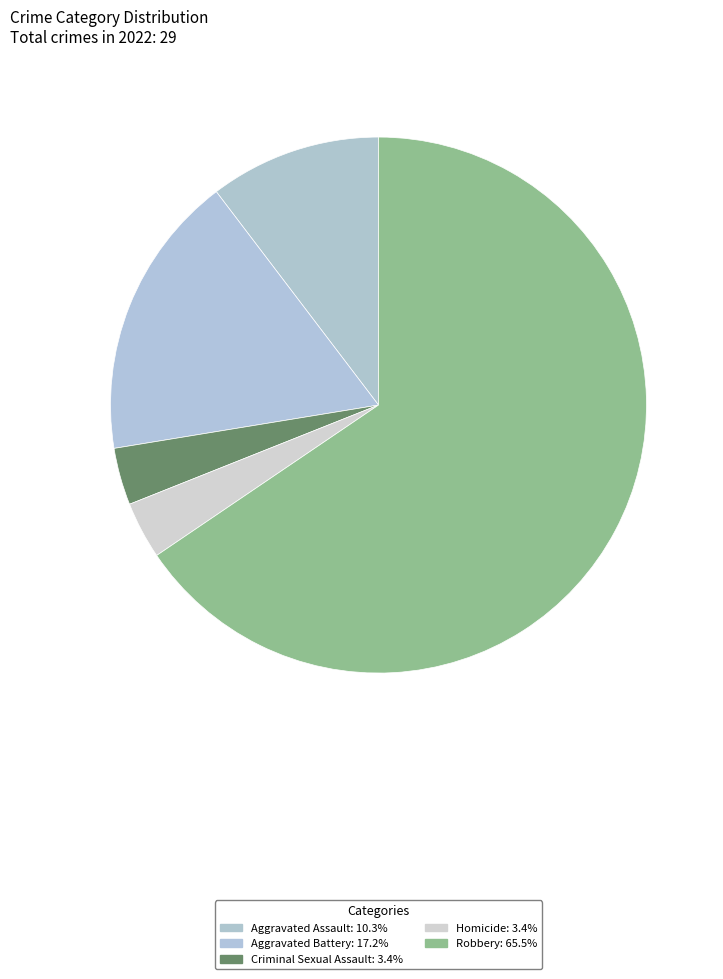

How many slices are in this pie chart?

5